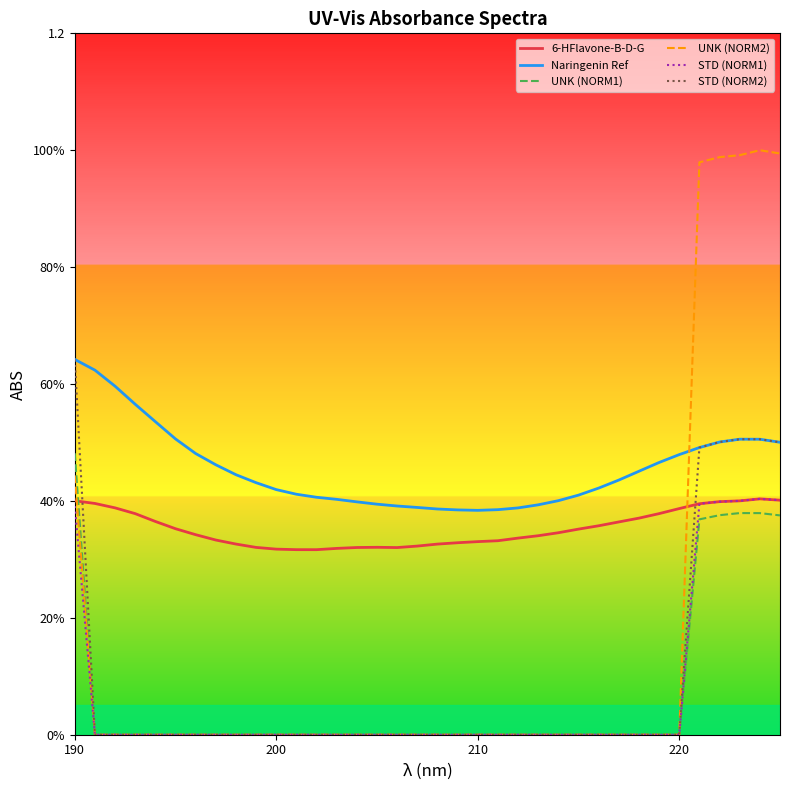

List the series in order of their peak value, lowest first.

6-HFlavone-B-D-G, STD (NORM1), UNK (NORM1), Naringenin Ref, STD (NORM2), UNK (NORM2)